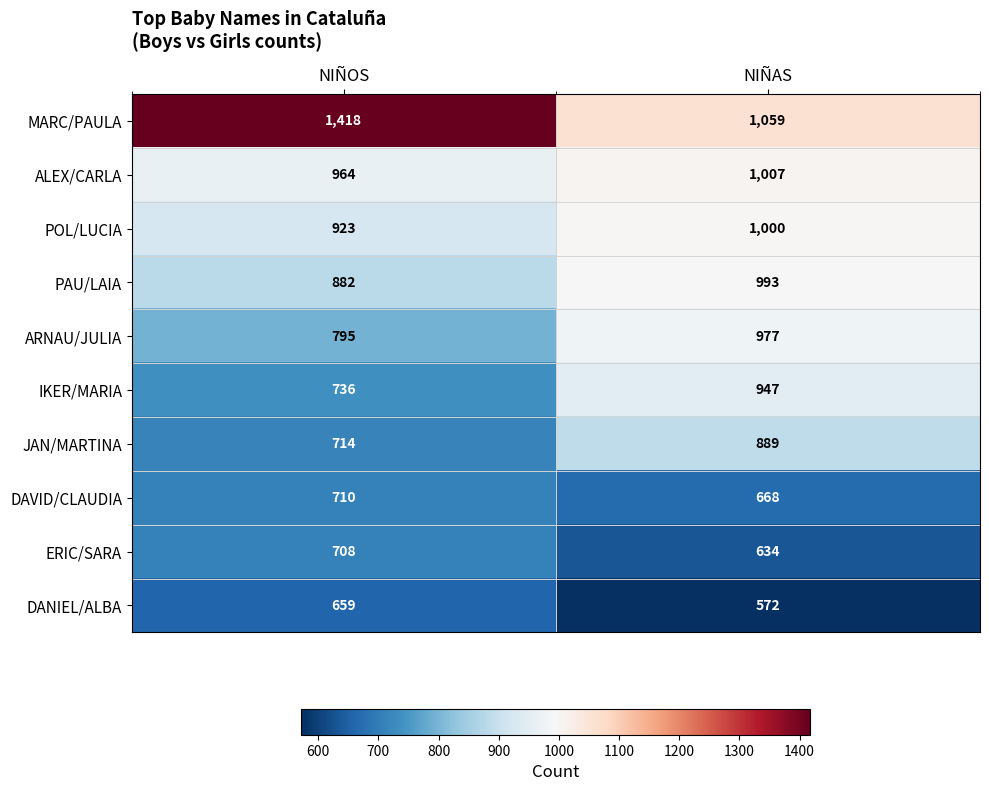

Is it true that POL/LUCIA equals 319 at NIÑAS?

False